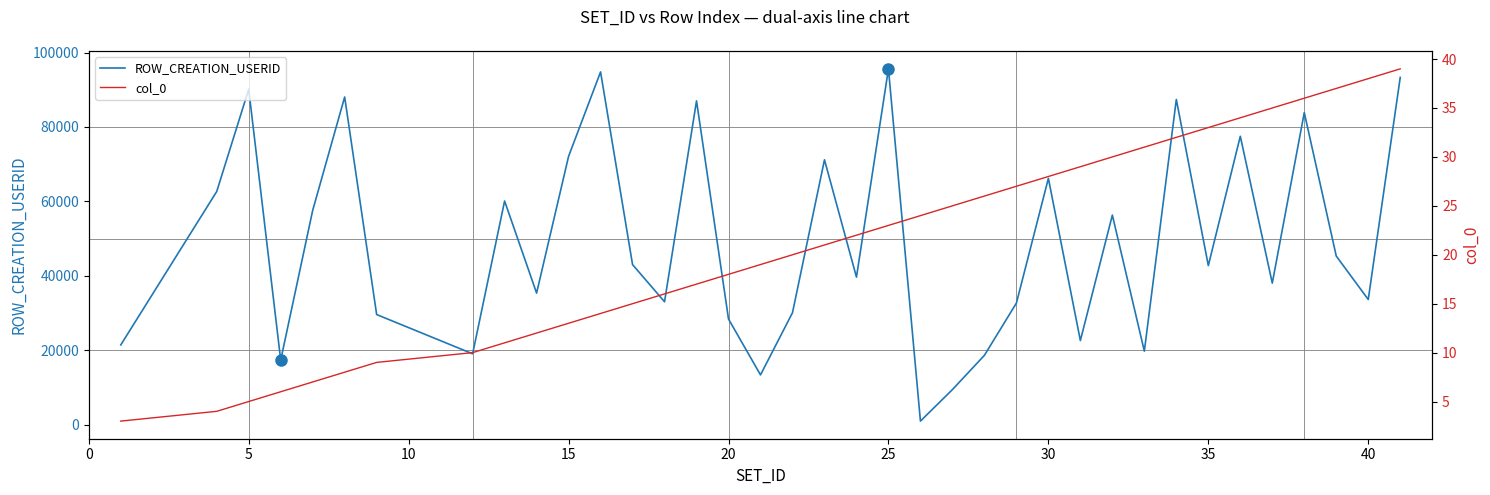

The value of ROW_CREATION_USERID at 40 is 56604. True or false?

False